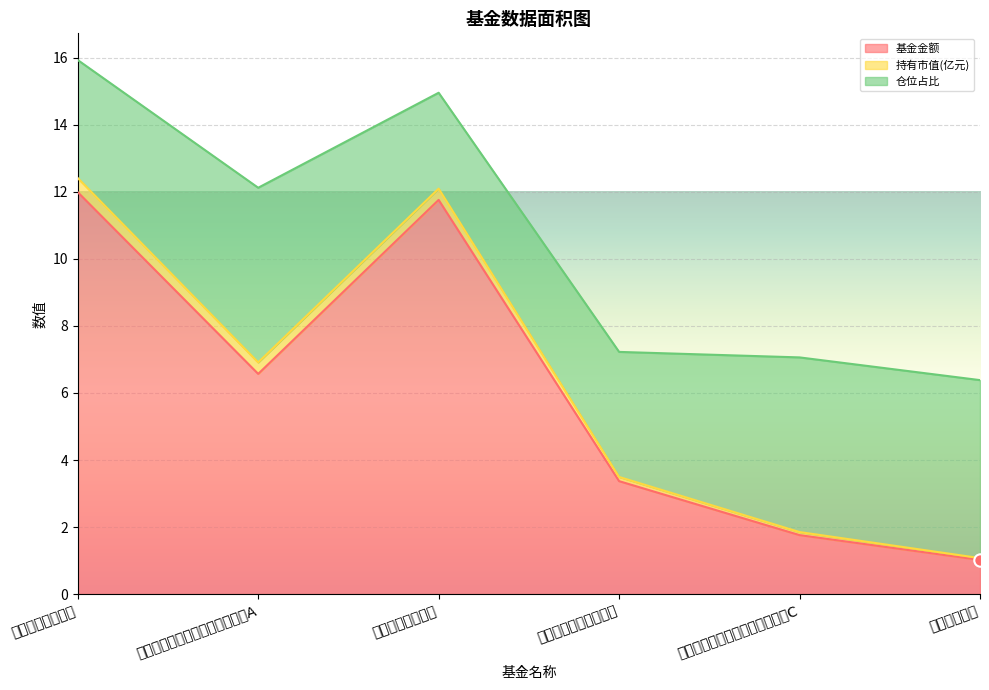

Is the value of 仓位占比 at 招商境远灵活配置混合 greater than the value of 持有市值(亿元) at 招商境远灵活配置混合?

Yes